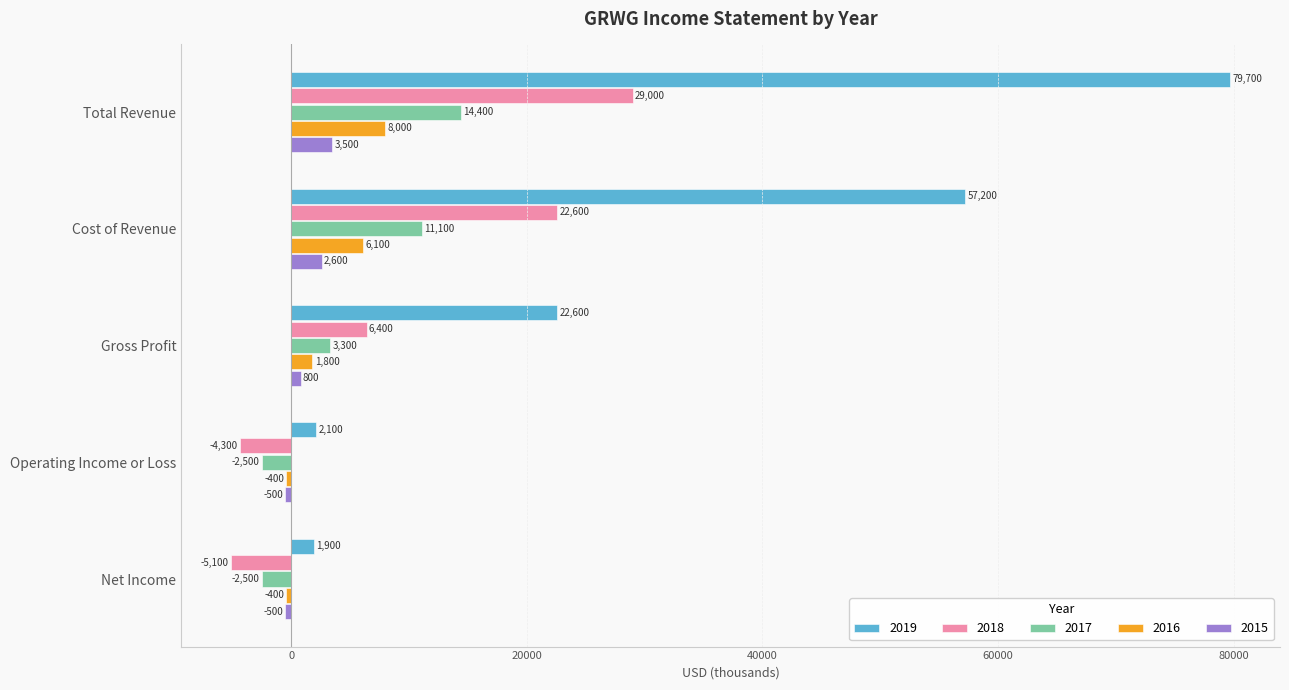

What is the maximum value for 2017?

14400